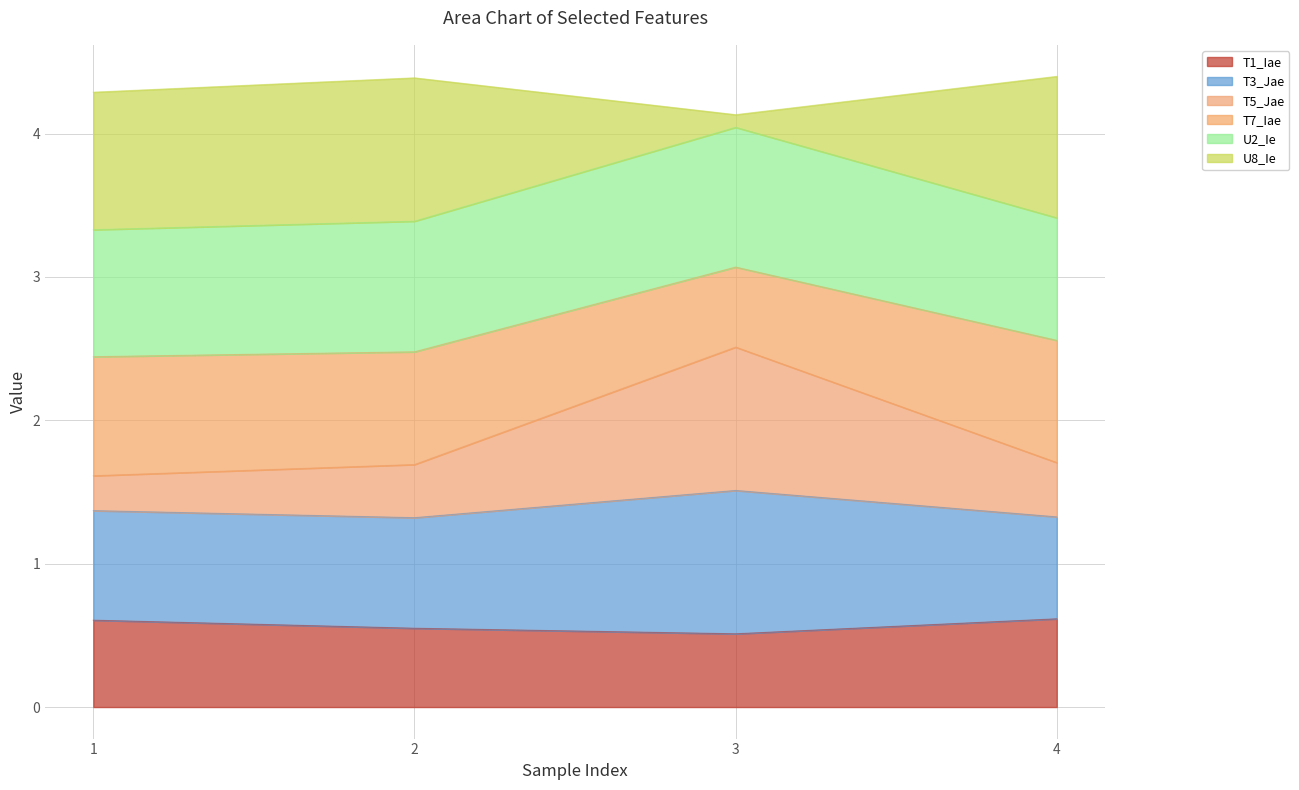

Which category has the lowest value in the T5_Jae series?

1